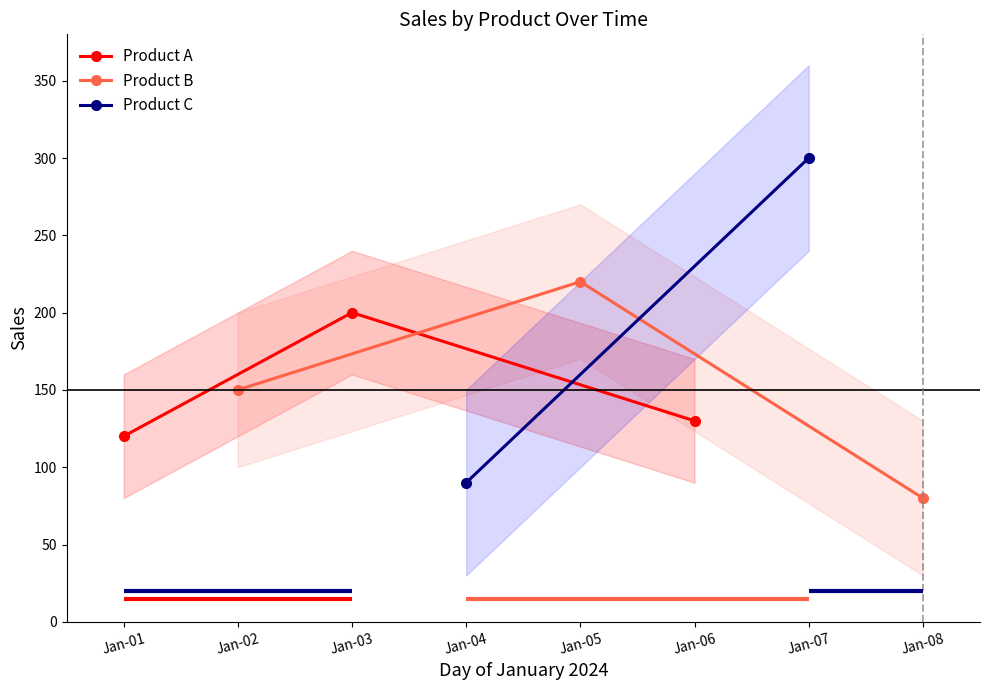

What is the value of the Product A point at the 1st from the left?

120